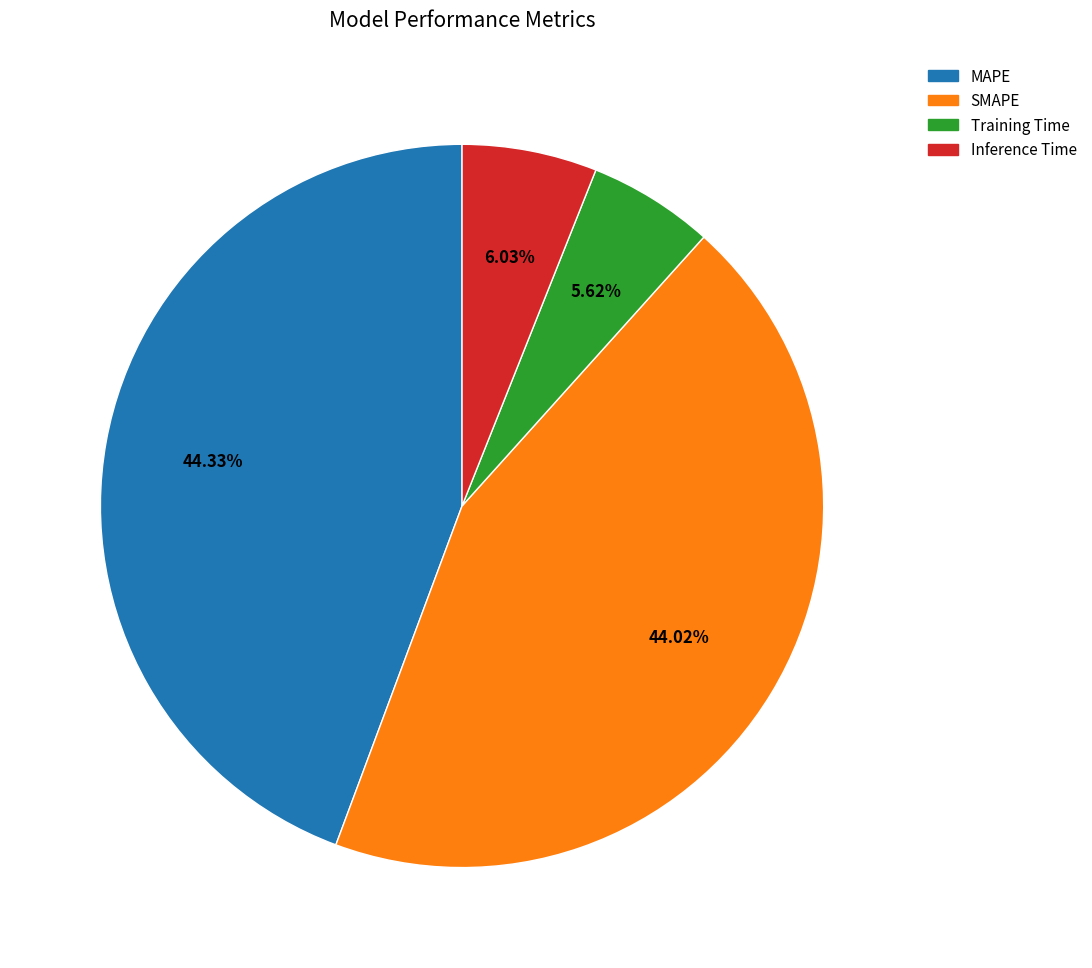

Does any single category account for the majority?

No